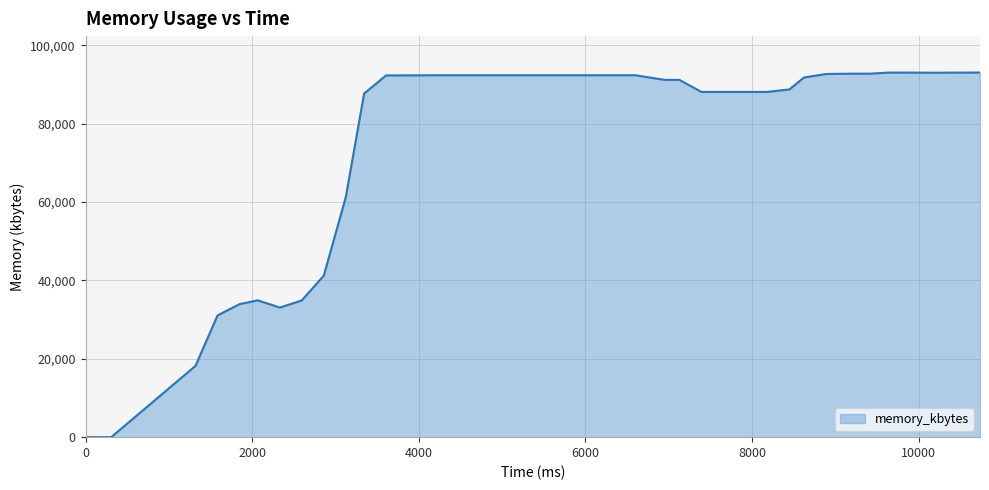

What is the greatest value displayed?

93004